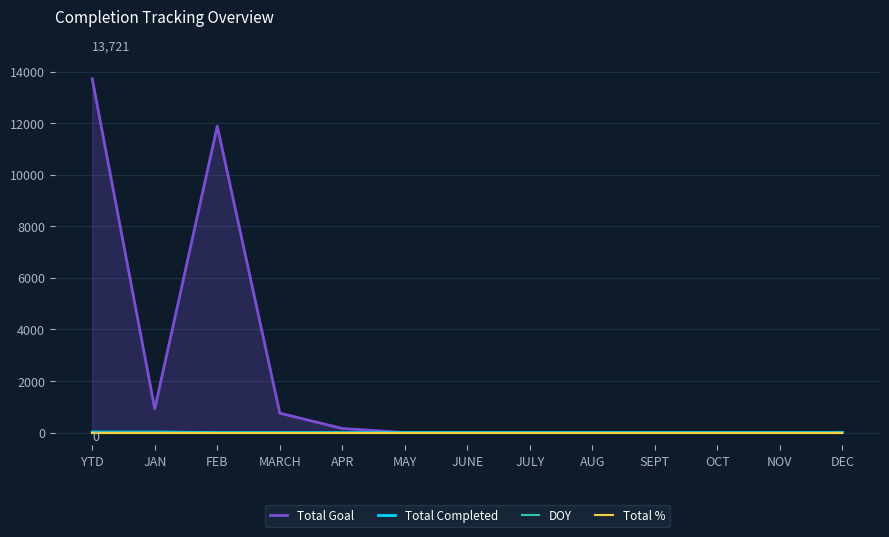

True or false: DOY has more than 0 interior local peaks.

False